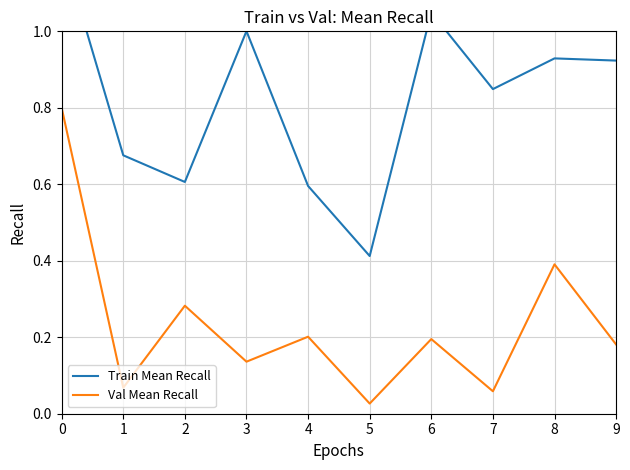

Rank the categories by Train Mean Recall value from highest to lowest.

0, 6, 3, 8, 9, 7, 1, 2, 4, 5